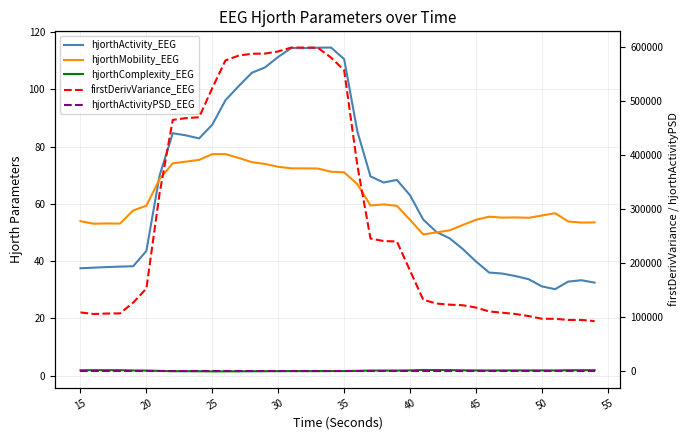

Which series has the largest range (max minus min)?

firstDerivVariance_EEG